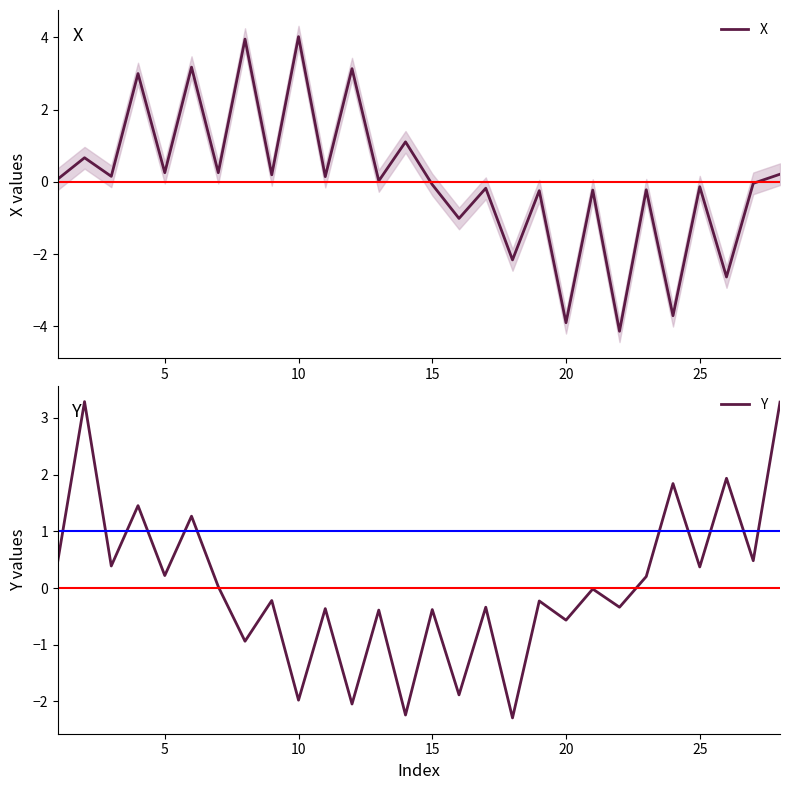

Rank the series by their average value, from highest to lowest.

X, Y